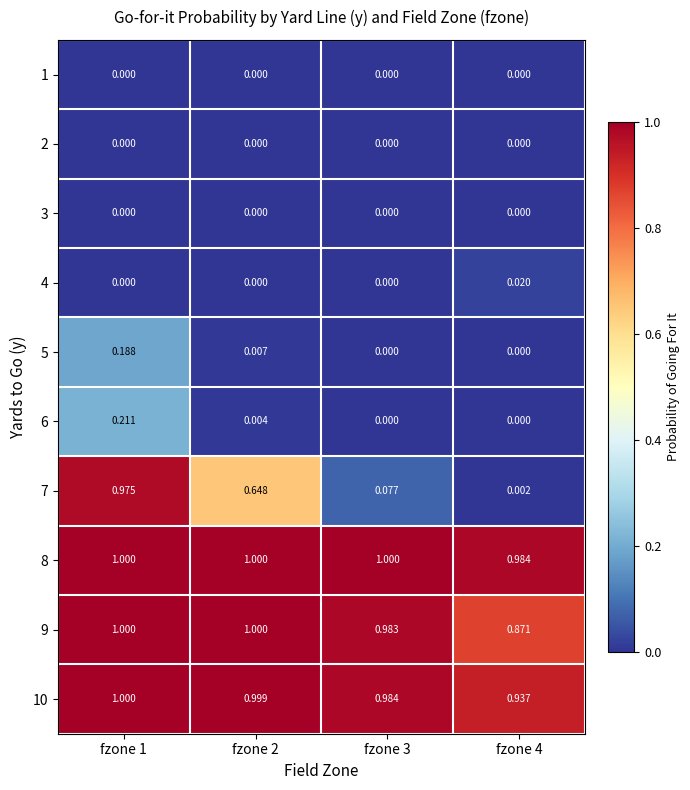

Is the value of 10 at fzone 1 greater than the value of 2 at fzone 3?

Yes